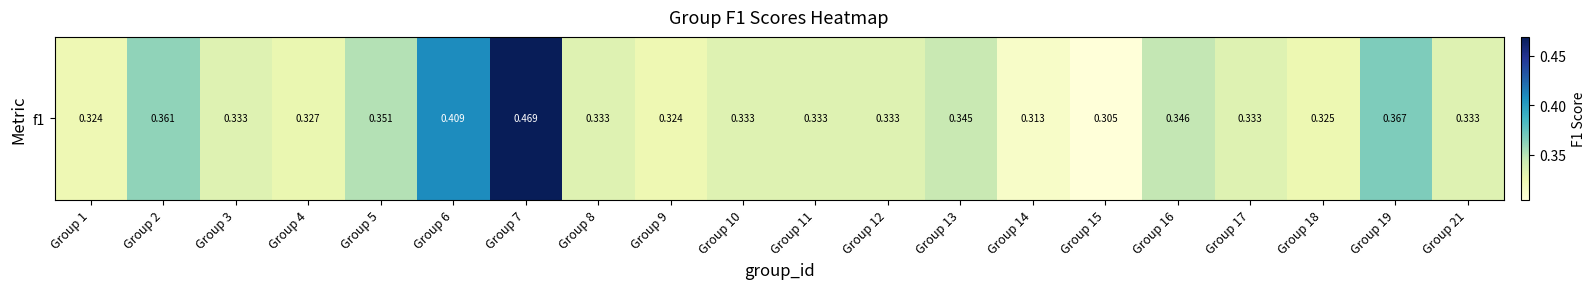

Rank the categories by value from highest to lowest.

Group 7, Group 6, Group 19, Group 2, Group 5, Group 16, Group 13, Group 3, Group 8, Group 10, Group 11, Group 12, Group 17, Group 21, Group 4, Group 18, Group 9, Group 1, Group 14, Group 15